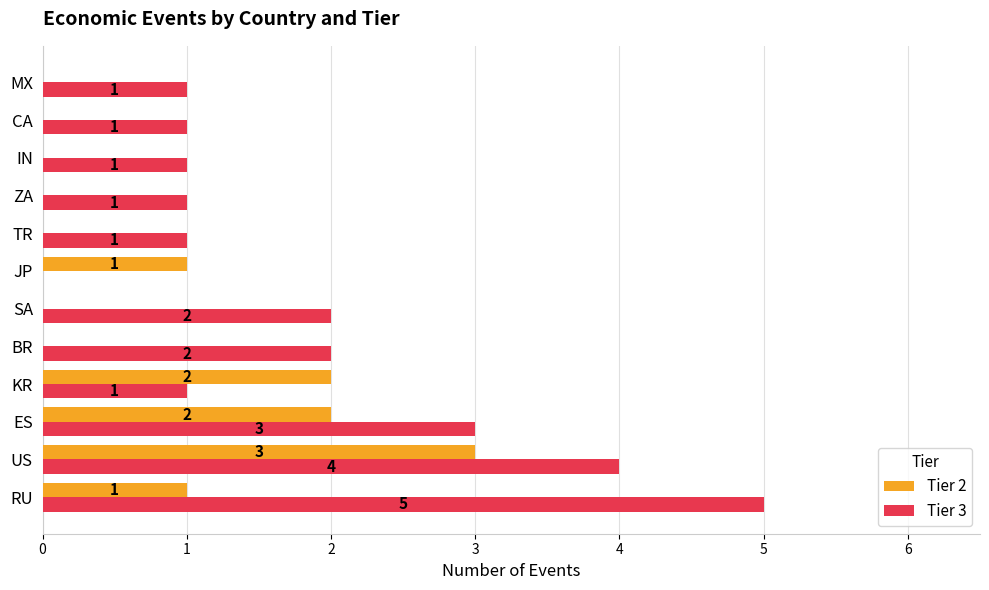

How many Tier 2 values are between 0 and 2?

11